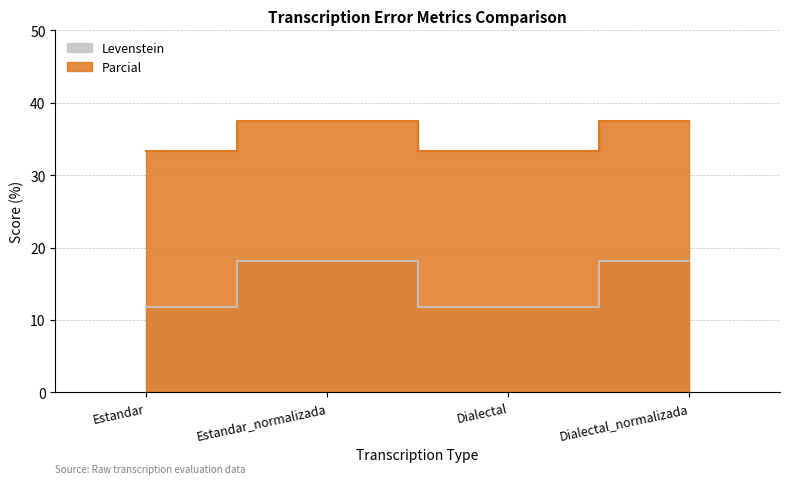

Reading left to right, list all the values displayed in this chart.

Levenstein: 11.8	18.2	11.8	18.2
Parcial: 33.3	37.5	33.3	37.5